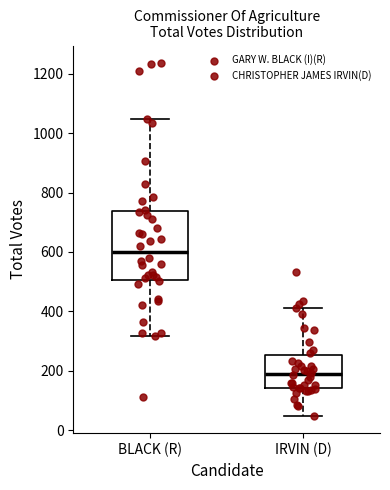

Where does the upper whisker of the box for IRVIN (D) end on the y-axis? The values are not printed on the chart, so give them approximately, as read against the axis.

420